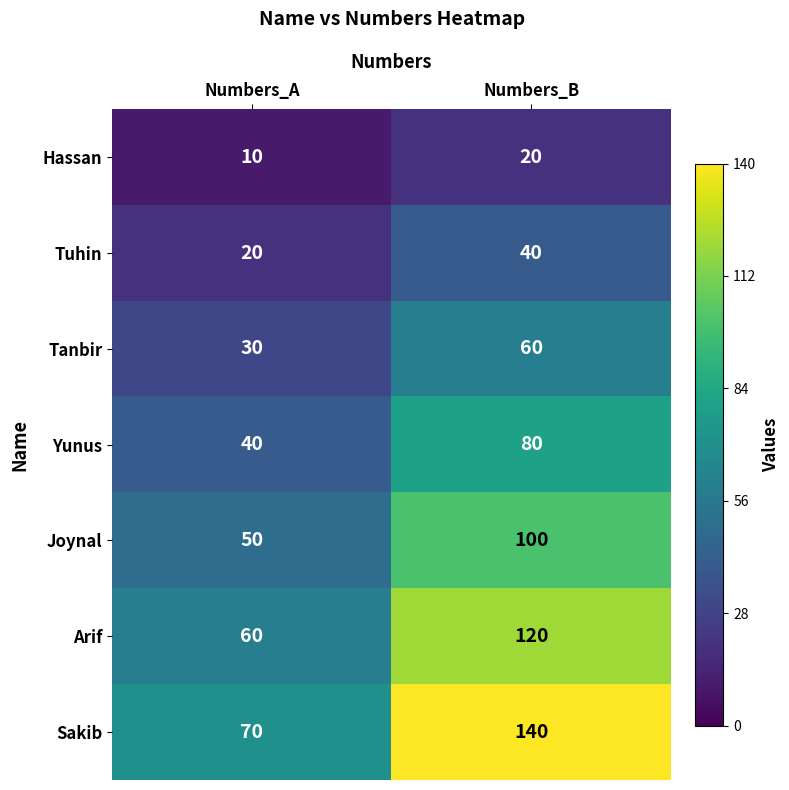

Reading left to right, what are all the values shown in this chart?

Hassan: Numbers_A=10	Numbers_B=20
Tuhin: Numbers_A=20	Numbers_B=40
Tanbir: Numbers_A=30	Numbers_B=60
Yunus: Numbers_A=40	Numbers_B=80
Joynal: Numbers_A=50	Numbers_B=100
Arif: Numbers_A=60	Numbers_B=120
Sakib: Numbers_A=70	Numbers_B=140